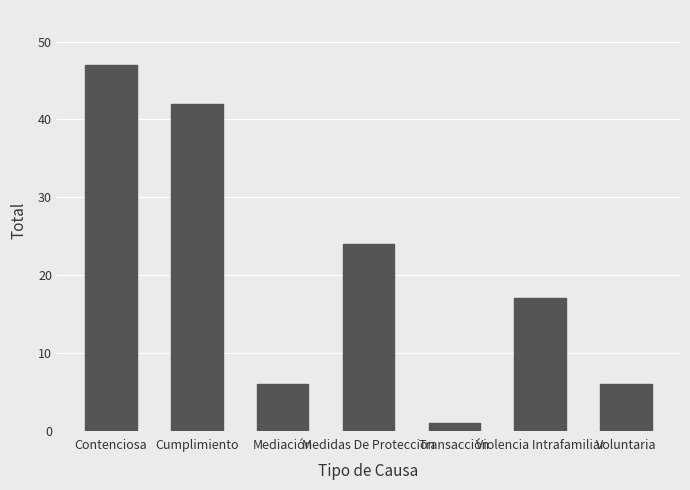

Reading right to left, transcribe all the data shown in this chart.

6	17	1	24	6	42	47